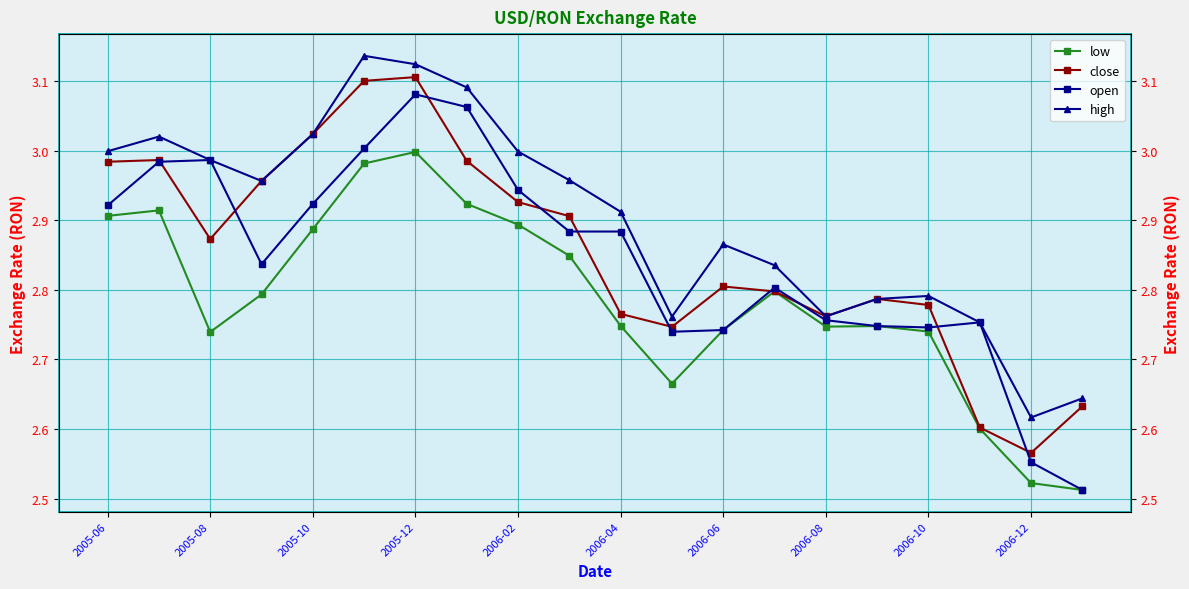

What is the total value across all series at 2006-10?

11.1